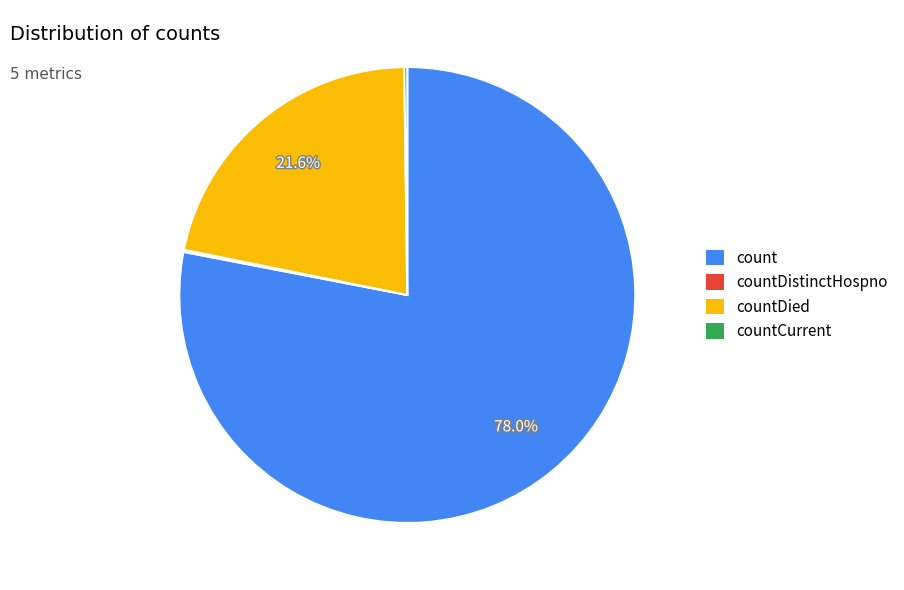

What percentage is the countDied slice, to the nearest percent?

22%